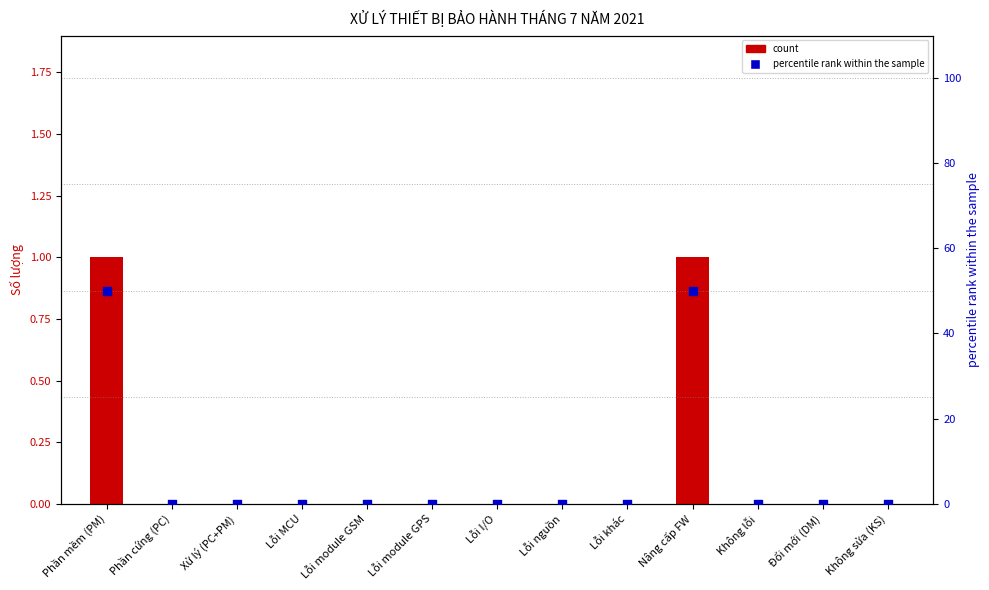

Which series contains the lowest Y value?

count